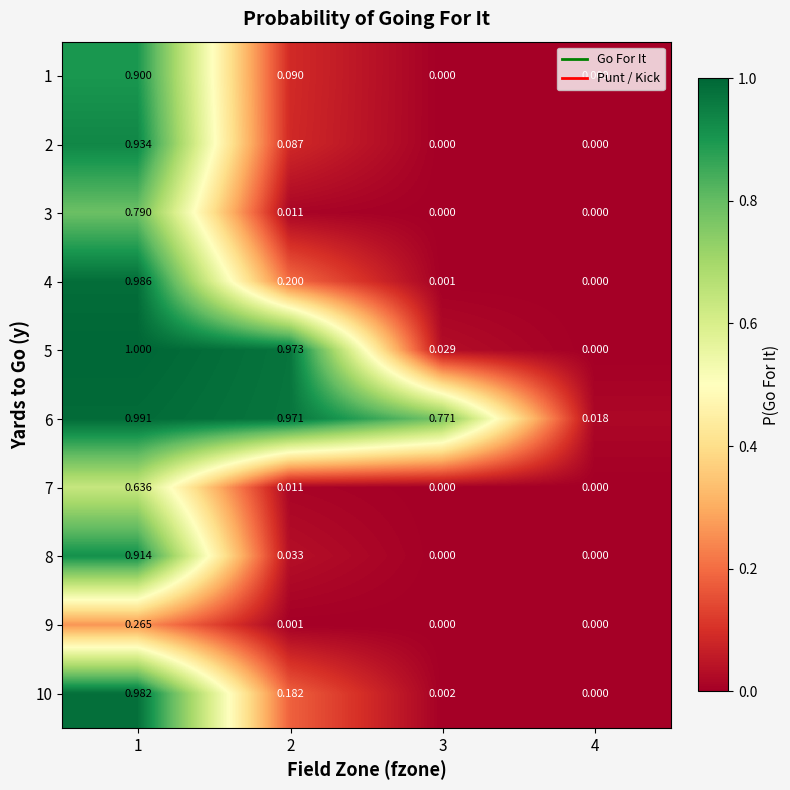

Reading left to right, transcribe all the data shown in this chart.

1: 1=0.9	2=0.1	3=0.0	4=0.0
2: 1=0.9	2=0.1	3=0.0	4=0.0
3: 1=0.8	2=0.0	3=0.0	4=0.0
4: 1=1.0	2=0.2	3=0.0	4=0.0
5: 1=1.0	2=1.0	3=0.0	4=0.0
6: 1=1.0	2=1.0	3=0.8	4=0.0
7: 1=0.6	2=0.0	3=0.0	4=0.0
8: 1=0.9	2=0.0	3=0.0	4=0.0
9: 1=0.3	2=0.0	3=0.0	4=0.0
10: 1=1.0	2=0.2	3=0.0	4=0.0